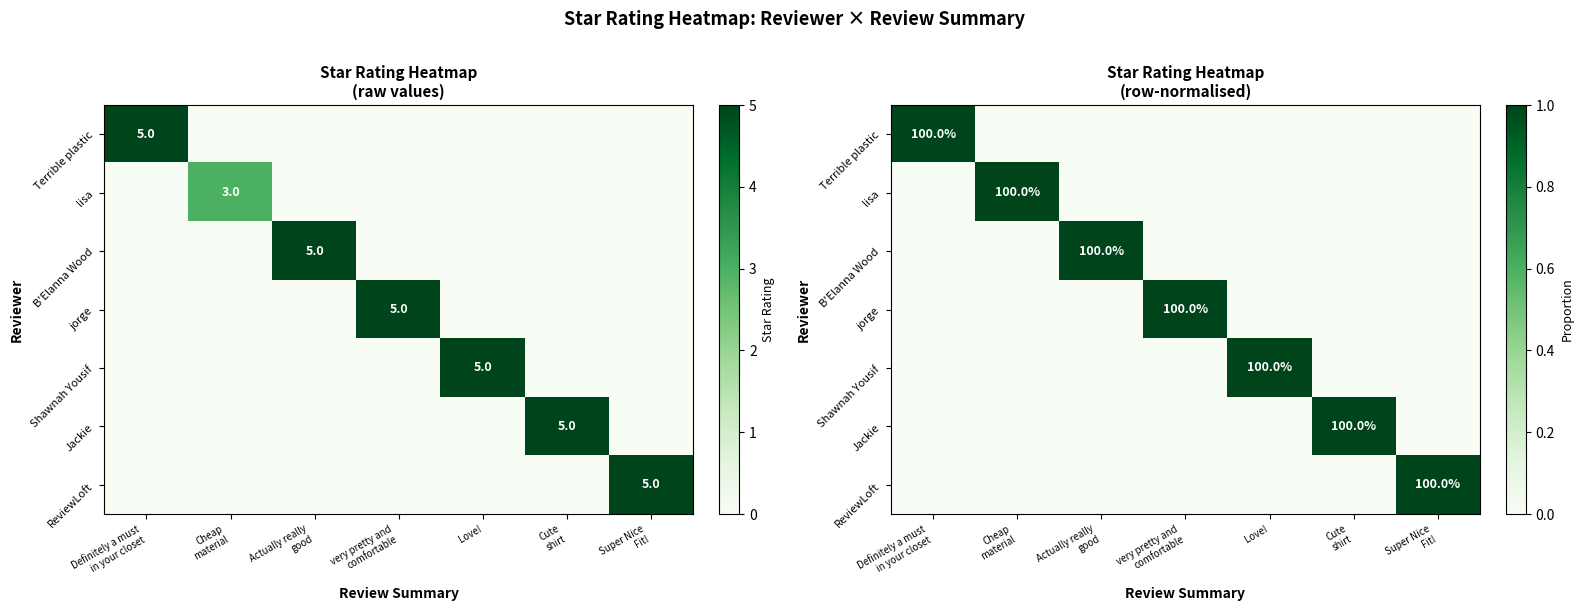

Is it true that ReviewLoft equals 1 at Super Nice Fit!?

True